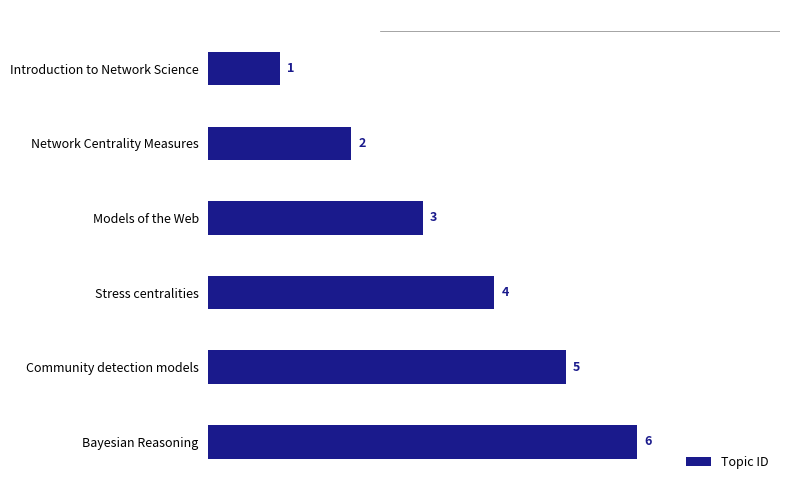

Rank the categories by value from highest to lowest.

Bayesian Reasoning, Community detection models, Stress centralities, Models of the Web, Network Centrality Measures, Introduction to Network Science